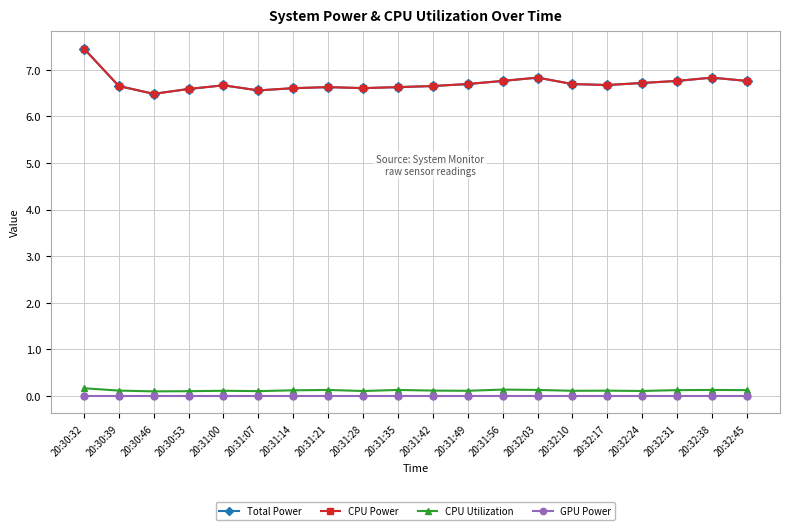

Reading left to right, transcribe all the data shown in this chart.

Total Power: 20:30:32=7.5	20:30:39=6.7	20:30:46=6.5	20:30:53=6.6	20:31:00=6.7	20:31:07=6.6	20:31:14=6.6	20:31:21=6.6	20:31:28=6.6	20:31:35=6.6	20:31:42=6.7	20:31:49=6.7	20:31:56=6.8	20:32:03=6.8	20:32:10=6.7	20:32:17=6.7	20:32:24=6.7	20:32:31=6.8	20:32:38=6.8	20:32:45=6.8
CPU Power: 20:30:32=7.5	20:30:39=6.7	20:30:46=6.5	20:30:53=6.6	20:31:00=6.7	20:31:07=6.6	20:31:14=6.6	20:31:21=6.6	20:31:28=6.6	20:31:35=6.6	20:31:42=6.7	20:31:49=6.7	20:31:56=6.8	20:32:03=6.8	20:32:10=6.7	20:32:17=6.7	20:32:24=6.7	20:32:31=6.8	20:32:38=6.8	20:32:45=6.8
CPU Utilization: 20:30:32=0.2	20:30:39=0.1	20:30:46=0.1	20:30:53=0.1	20:31:00=0.1	20:31:07=0.1	20:31:14=0.1	20:31:21=0.1	20:31:28=0.1	20:31:35=0.1	20:31:42=0.1	20:31:49=0.1	20:31:56=0.1	20:32:03=0.1	20:32:10=0.1	20:32:17=0.1	20:32:24=0.1	20:32:31=0.1	20:32:38=0.1	20:32:45=0.1
GPU Power: 20:30:32=0.0	20:30:39=0.0	20:30:46=0.0	20:30:53=0.0	20:31:00=0.0	20:31:07=0.0	20:31:14=0.0	20:31:21=0.0	20:31:28=0.0	20:31:35=0.0	20:31:42=0.0	20:31:49=0.0	20:31:56=0.0	20:32:03=0.0	20:32:10=0.0	20:32:17=0.0	20:32:24=0.0	20:32:31=0.0	20:32:38=0.0	20:32:45=0.0